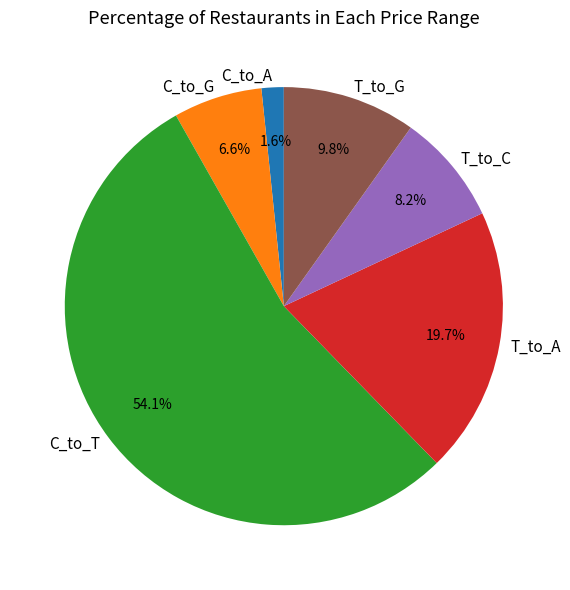

How much of the chart is everything except T_to_A?

80.3%